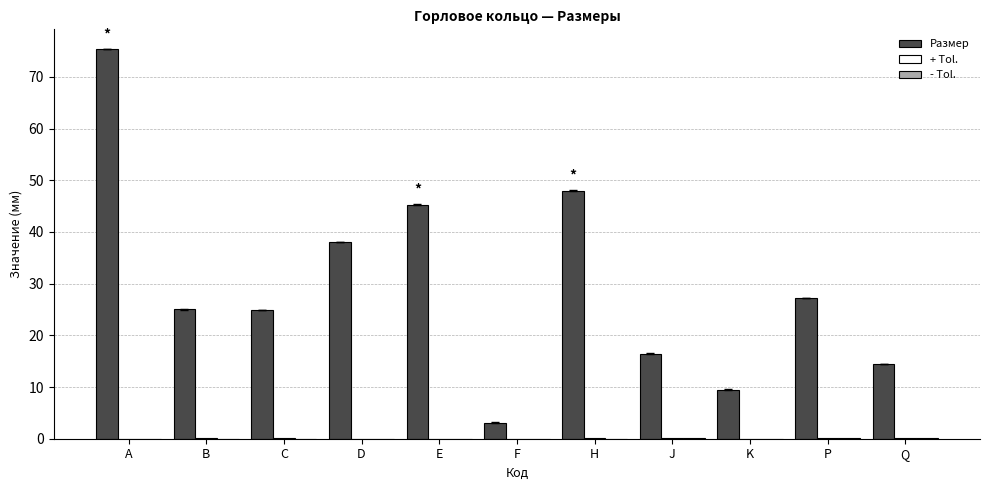

What is the total value across all series at J?

16.6